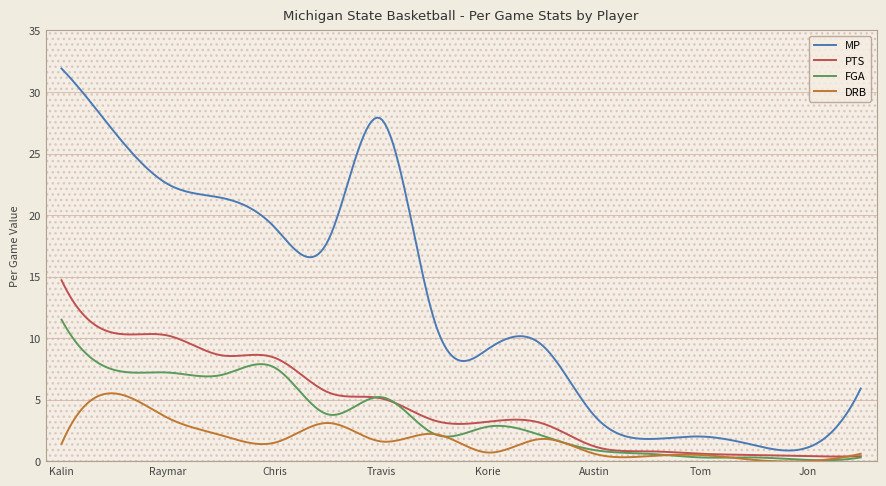

What is the minimum value for MP?

0.9